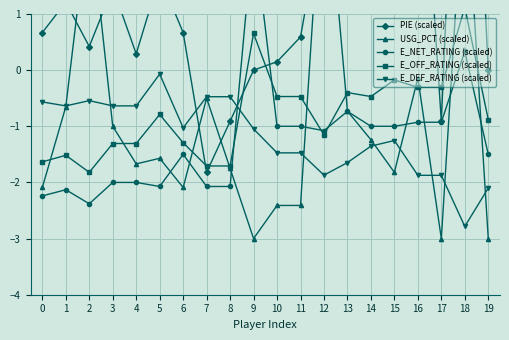

How many values in PIE (scaled) are below zero?

3